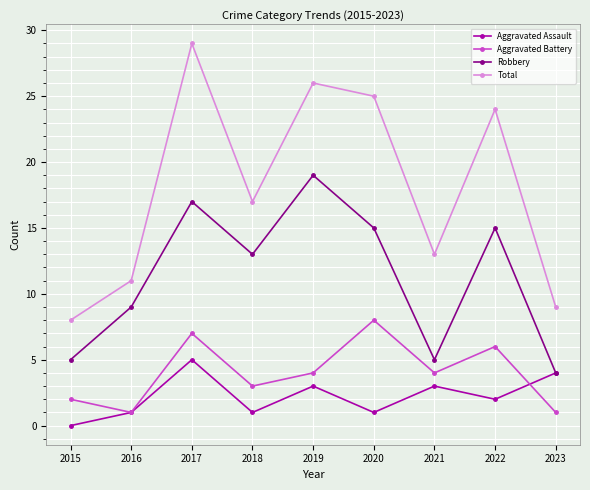

Reading left to right, extract all data points from this chart.

Aggravated Assault: 2015=0	2016=1	2017=5	2018=1	2019=3	2020=1	2021=3	2022=2	2023=4
Aggravated Battery: 2015=2	2016=1	2017=7	2018=3	2019=4	2020=8	2021=4	2022=6	2023=1
Robbery: 2015=5	2016=9	2017=17	2018=13	2019=19	2020=15	2021=5	2022=15	2023=4
Total: 2015=8	2016=11	2017=29	2018=17	2019=26	2020=25	2021=13	2022=24	2023=9